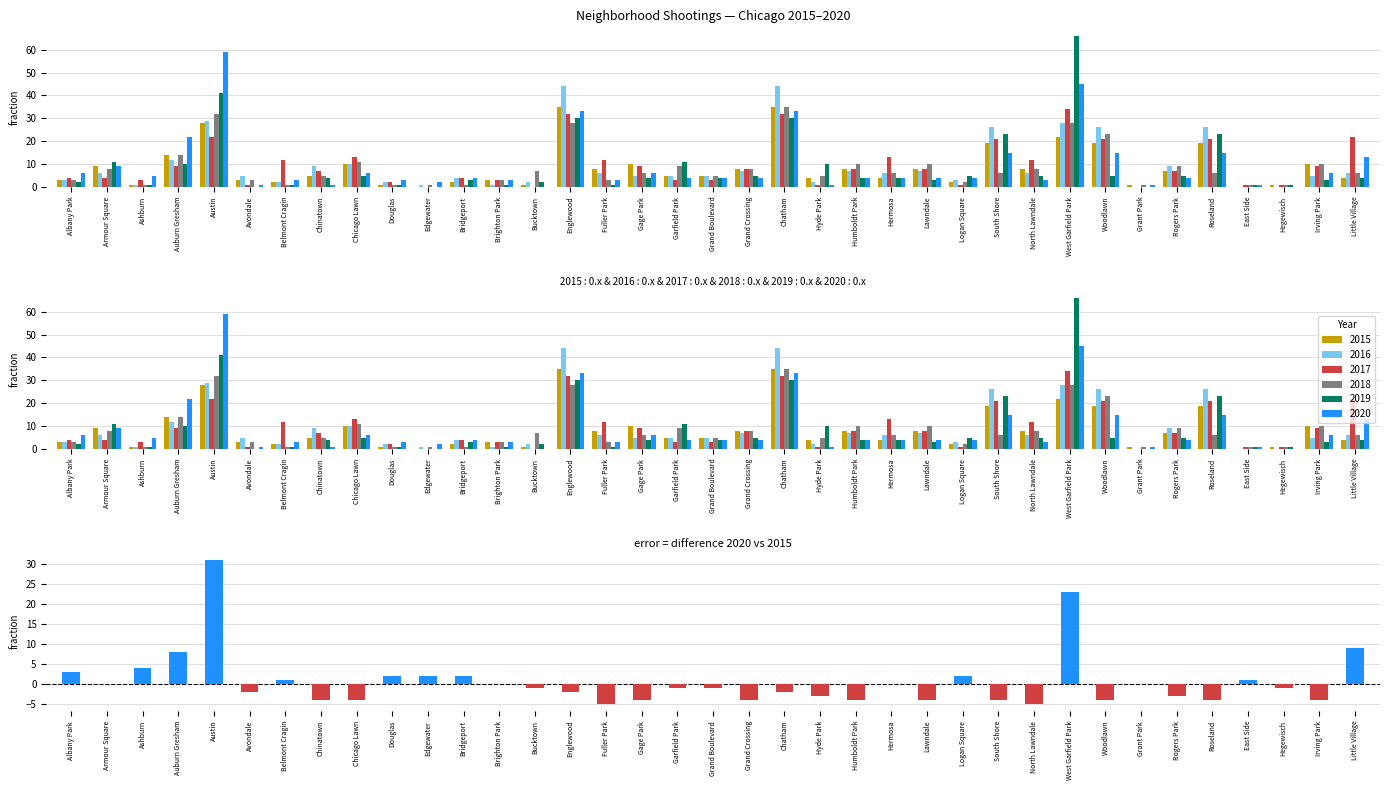

What is the average value?

1